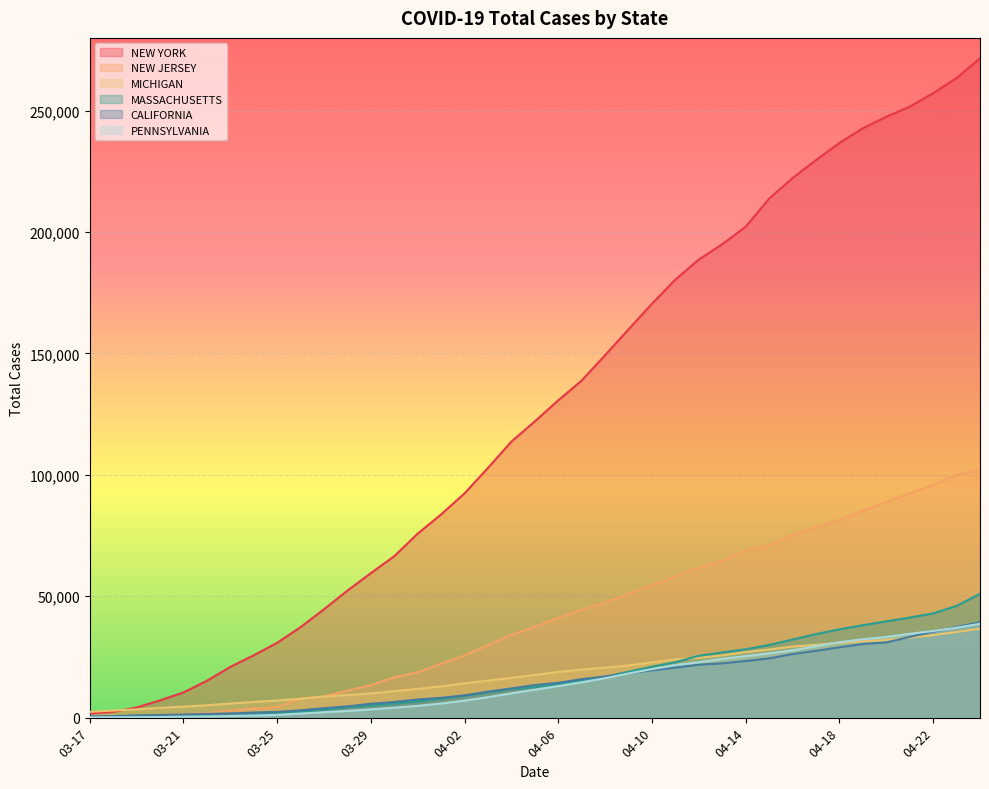

What is the sum of all MASSACHUSETTS values?

665580